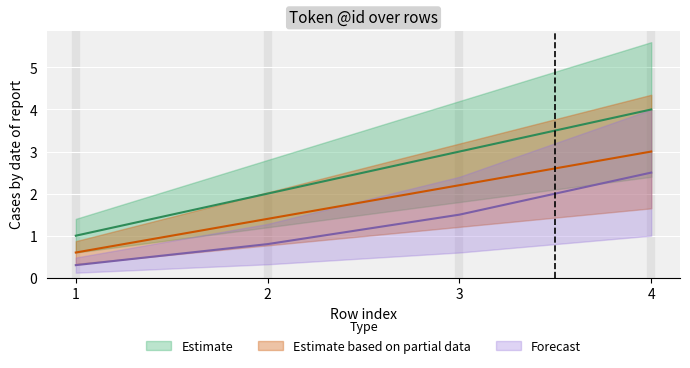

Reading left to right, what are all the values shown in this chart?

Estimate: 1.0	2.0	3.0	4.0
Estimate based on partial data: 0.6	1.4	2.2	3.0
Forecast: 0.3	0.8	1.5	2.5